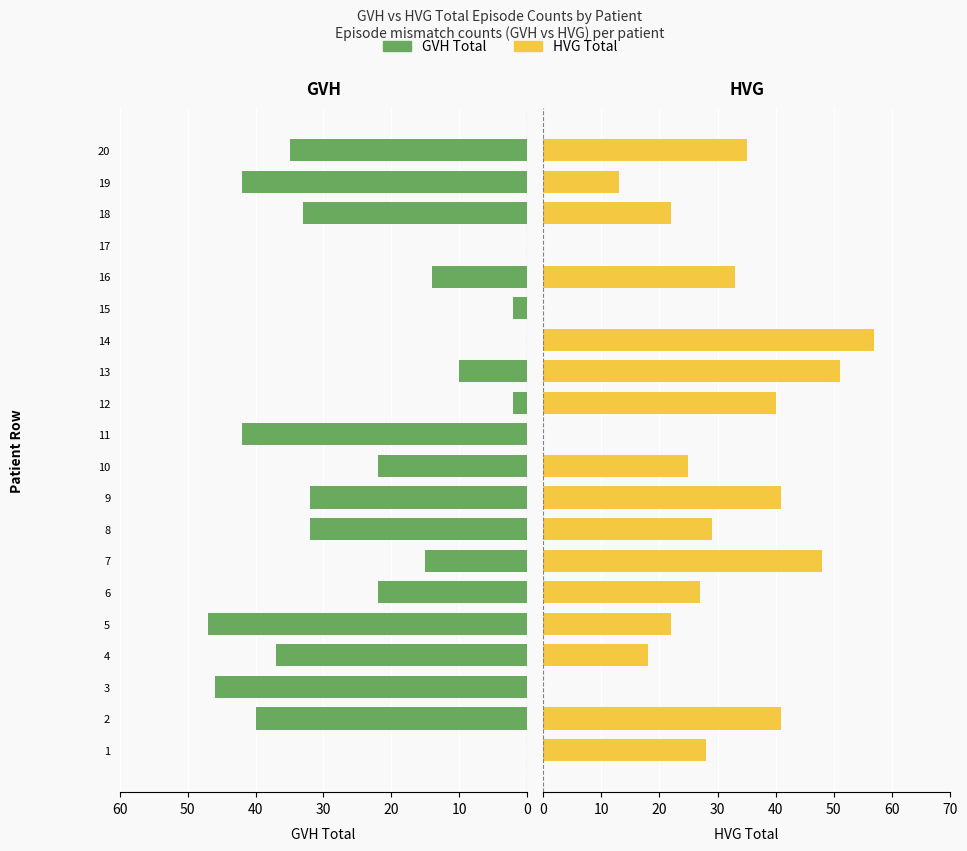

The value of HVG Total at 16 is 47. True or false?

False